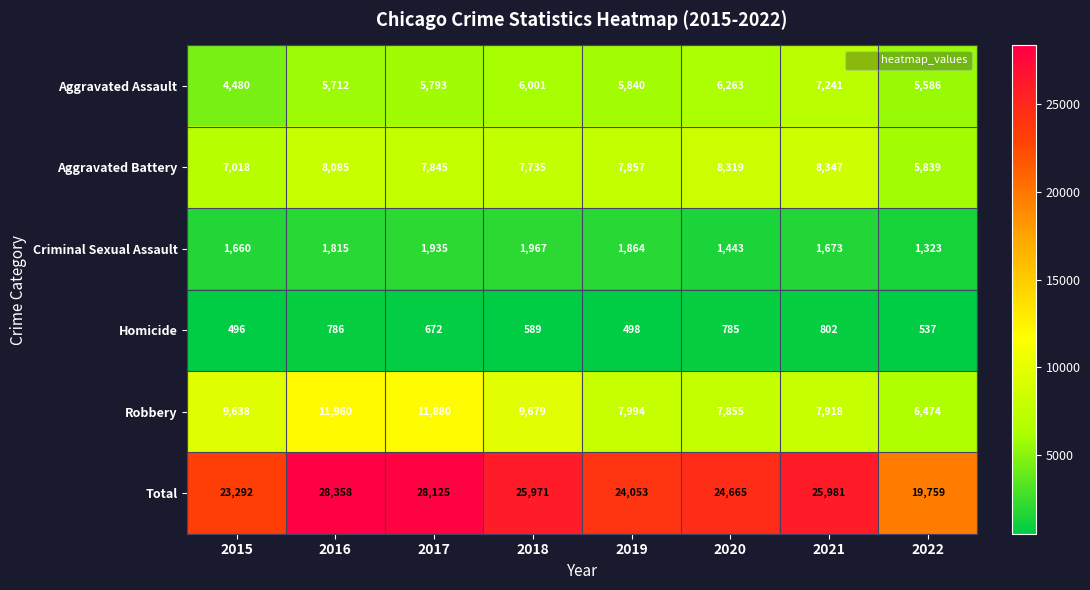

What is the approximate value of Robbery at 2016, to the nearest 50?

11950